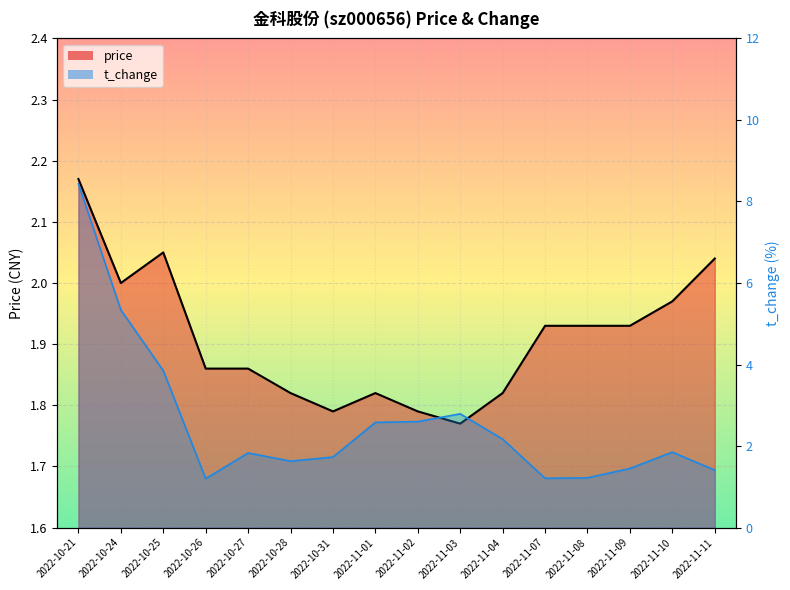

Rank the series by their average value, from lowest to highest.

price, t_change